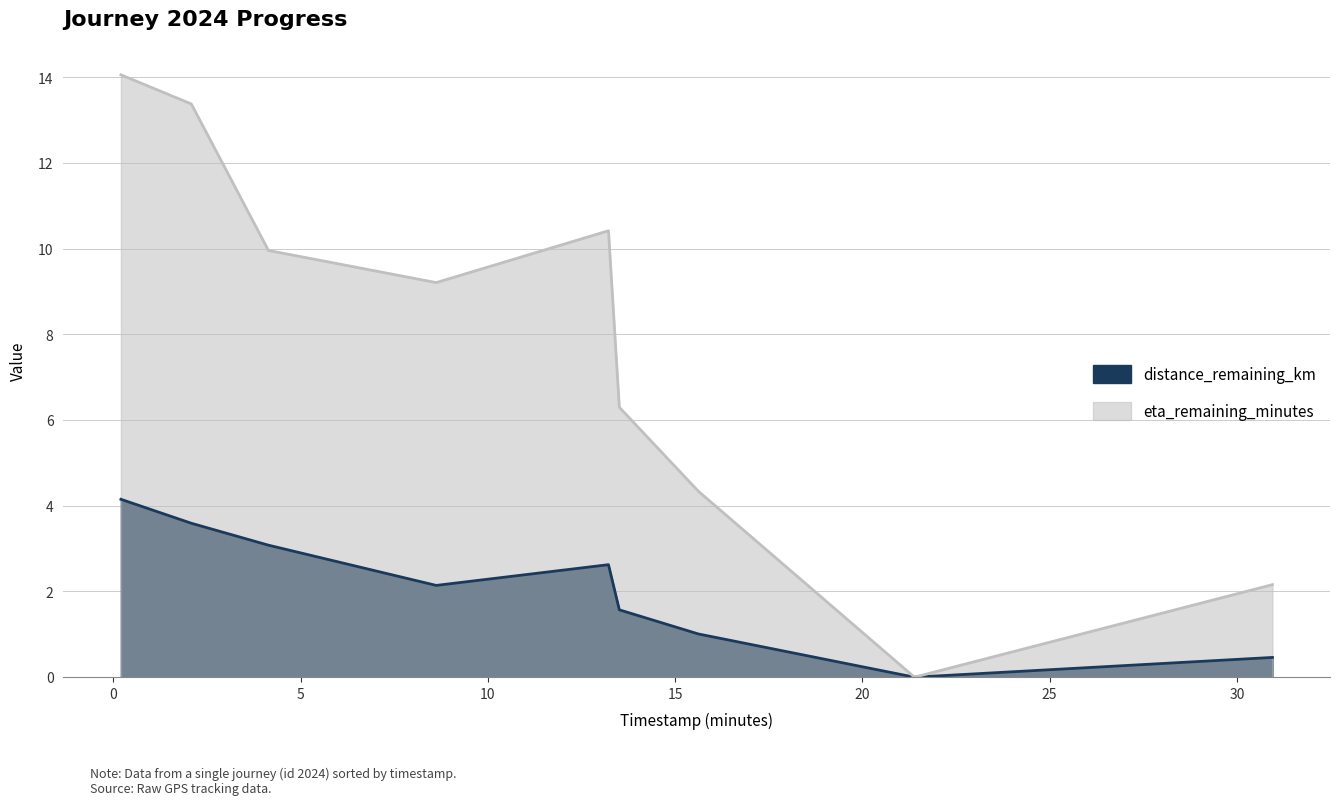

Rank the series at 2.08 from lowest to highest value.

distance_remaining_km, eta_remaining_minutes